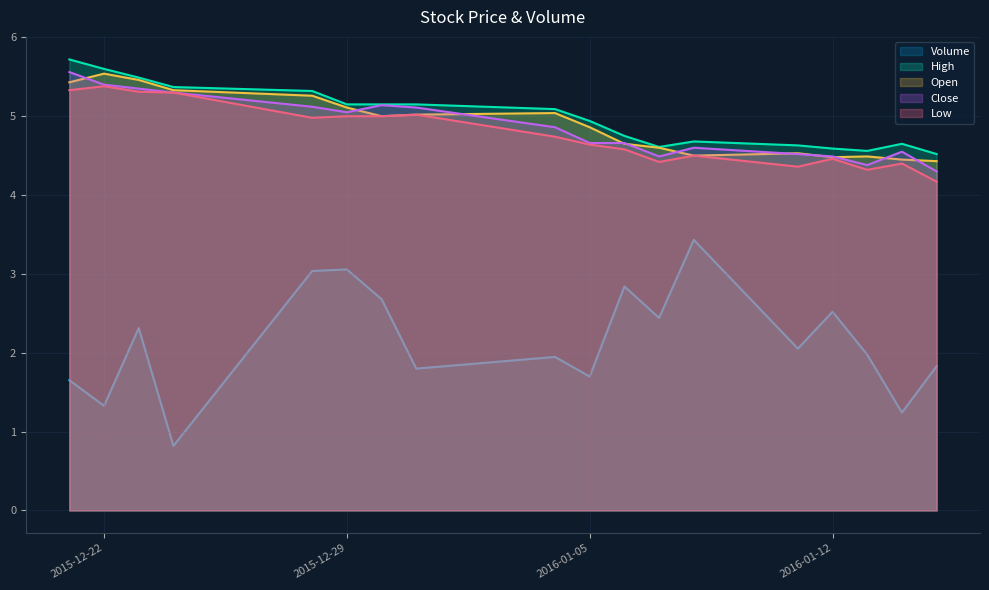

The value of Low at 2016-01-05 is 4.6. True or false?

True